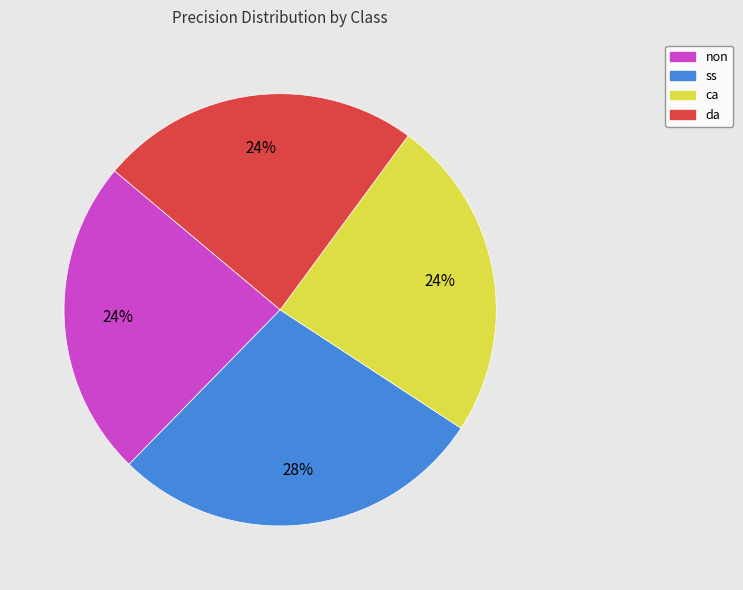

Is the sum of ss and ca greater than half?

Yes